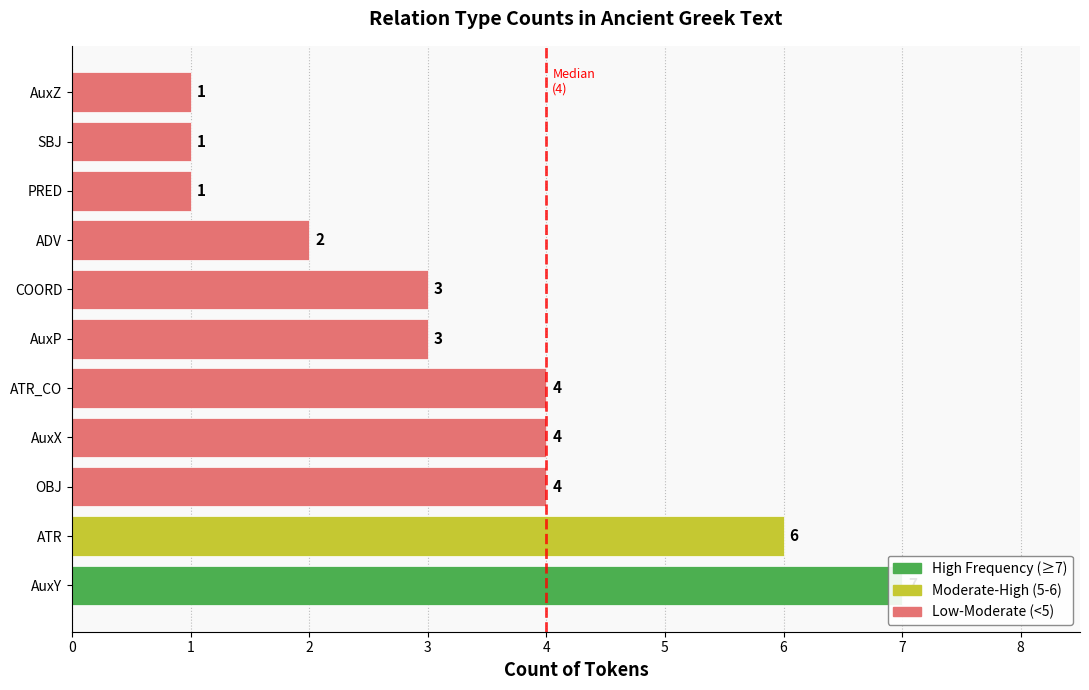

Reading left to right, list all the values displayed in this chart.

AuxY=7	ATR=6	OBJ=4	AuxX=4	ATR_CO=4	AuxP=3	COORD=3	ADV=2	PRED=1	SBJ=1	AuxZ=1